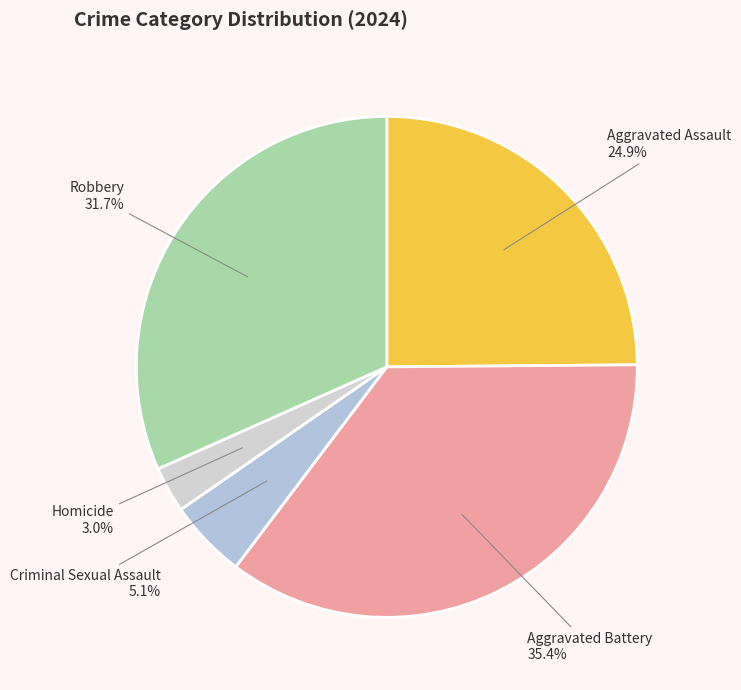

To the nearest percent, what is the difference between the Robbery and Criminal Sexual Assault slice percentages?

27%